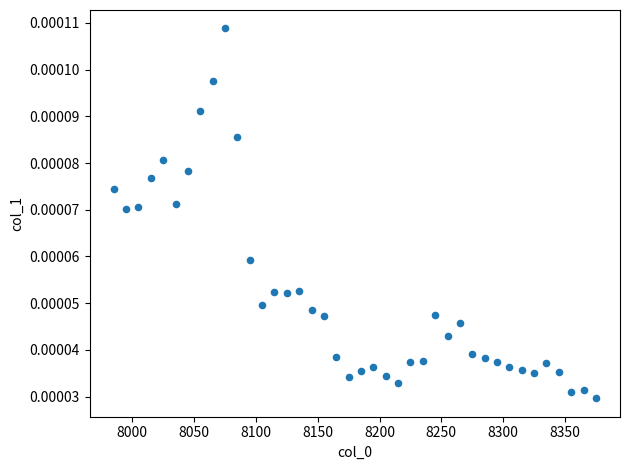

What is the range of X values (max minus min)?

390.0